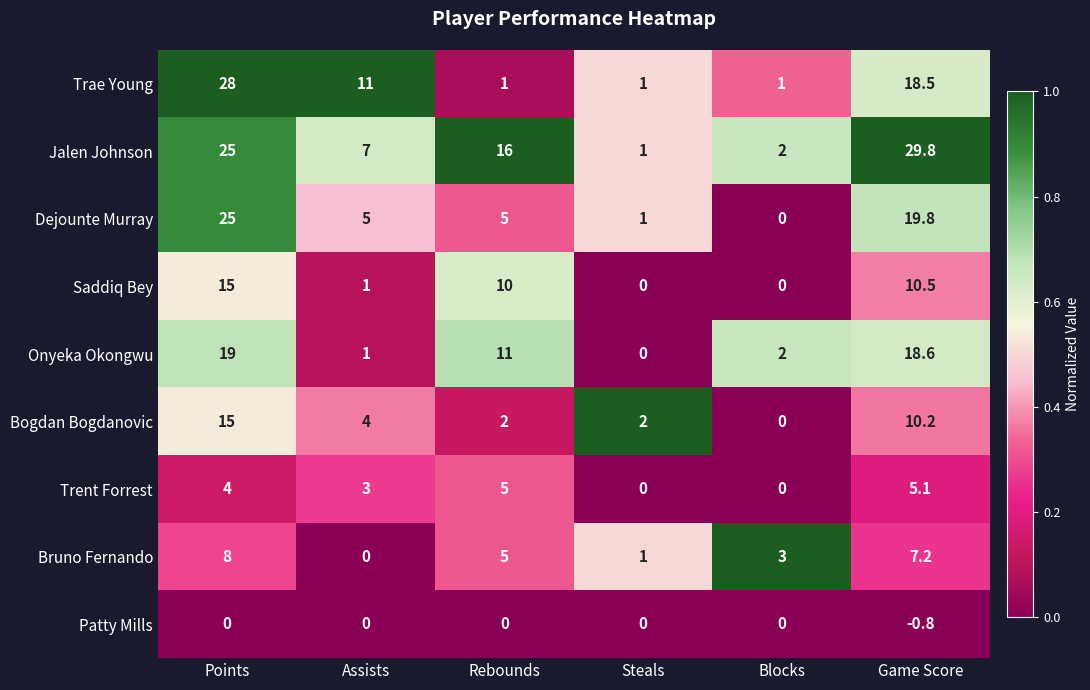

What is the maximum value shown in the chart?

29.8